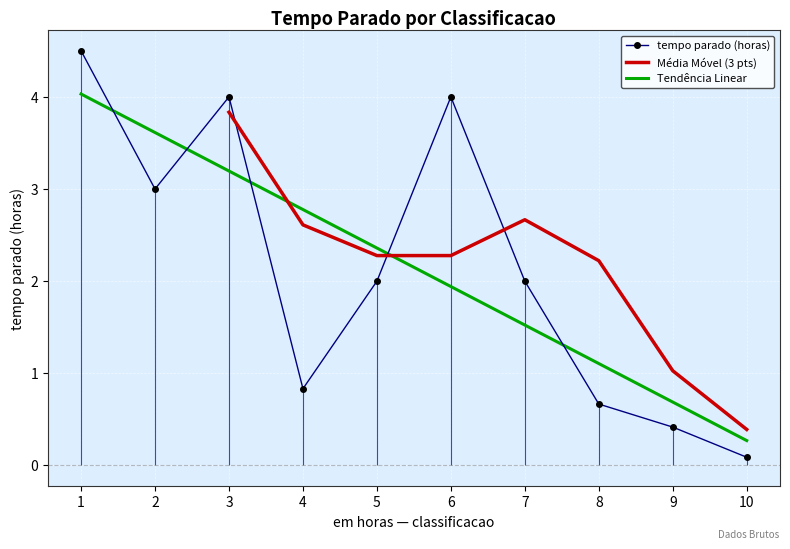

What is the approximate value at 6?

4.0